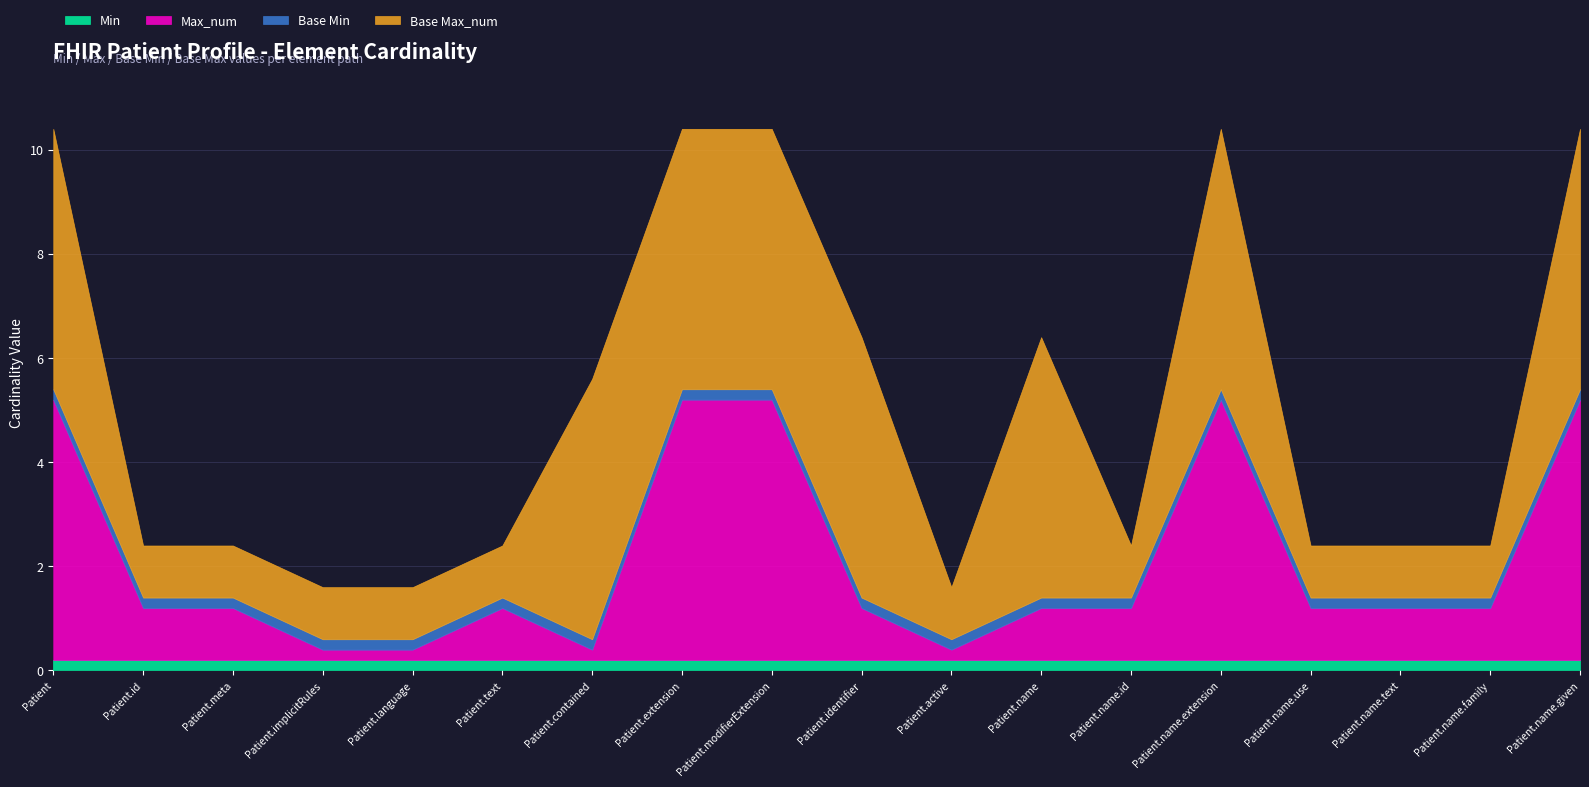

Is the value of Max_num at Patient.implicitRules greater than the value of Min at Patient.active?

No